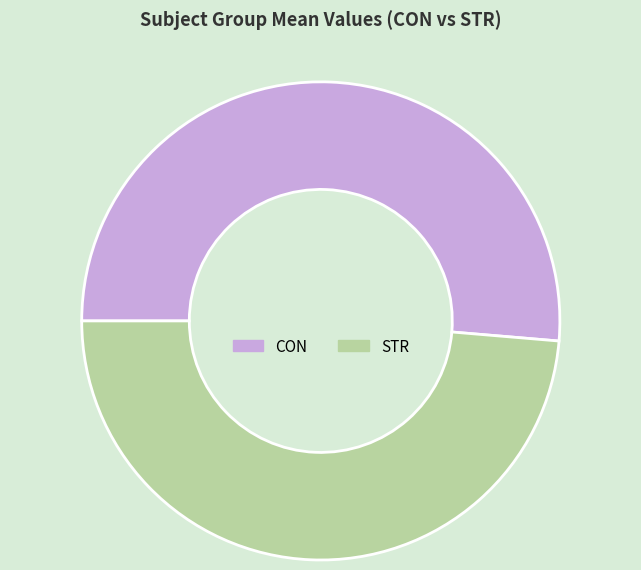

Rank the categories by value from highest to lowest.

CON, STR